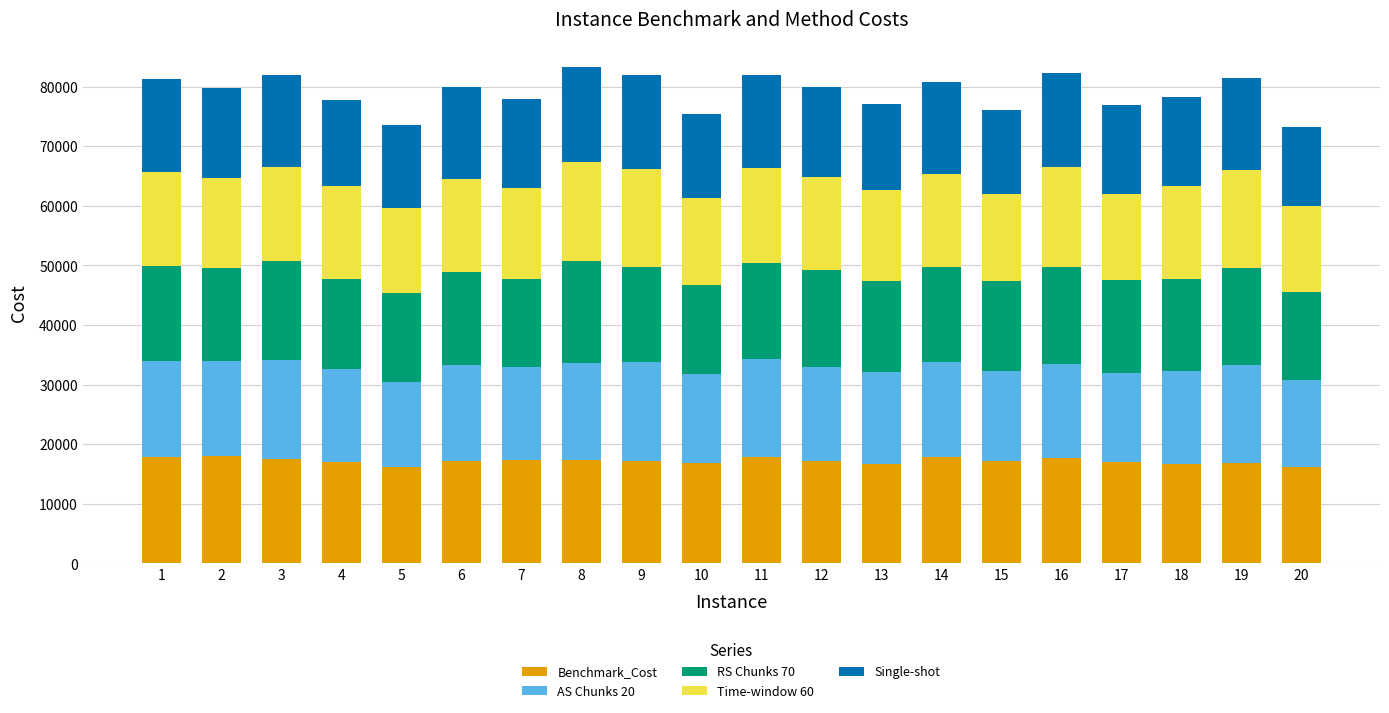

What is the highest value of the Benchmark_Cost series?

17978